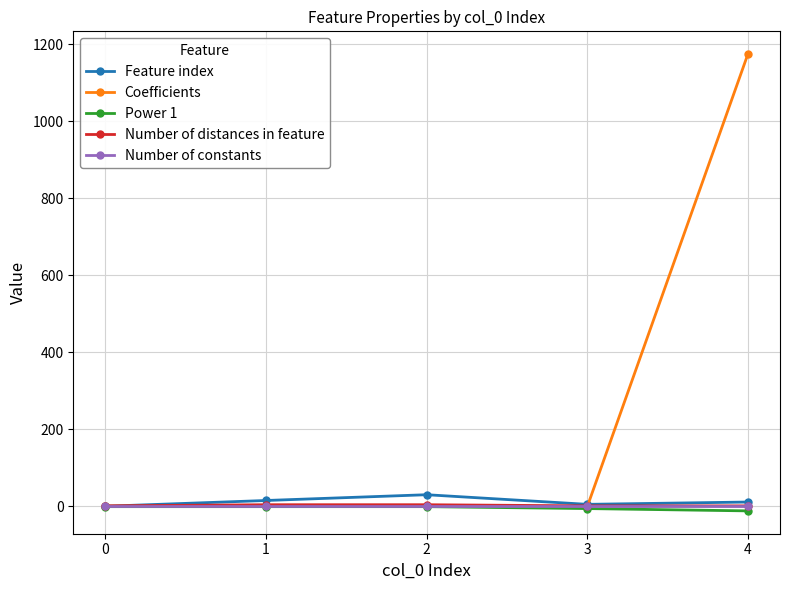

What is the total value across all series at 0?

1.3